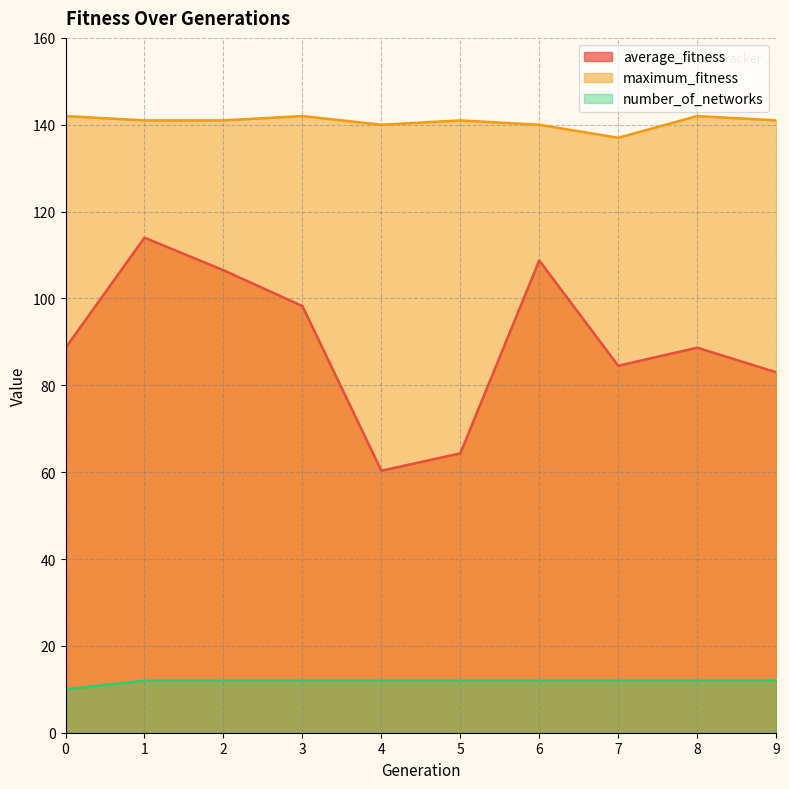

Which series has the widest spread of values?

average_fitness